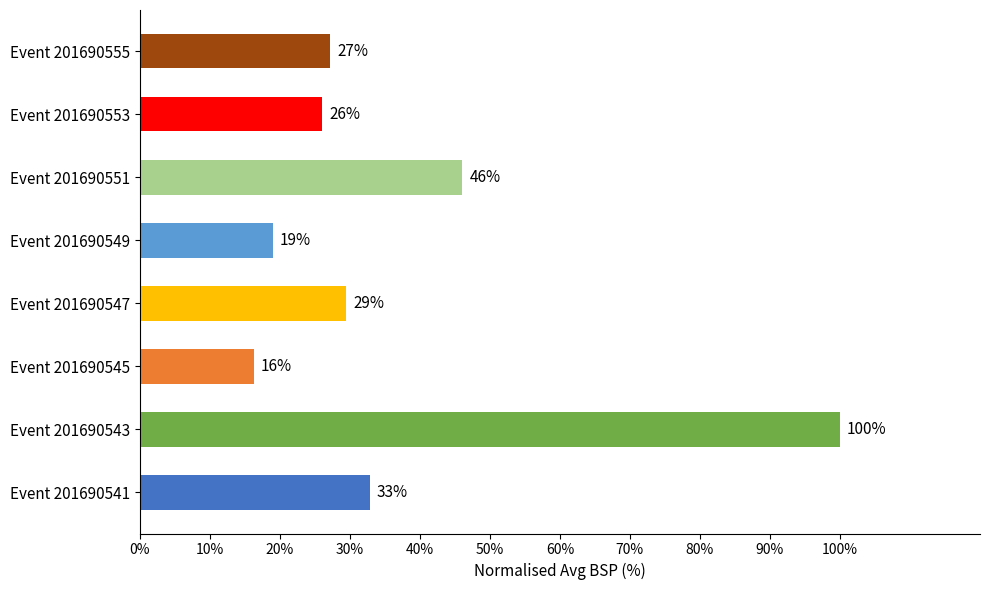

Approximately how many times larger is the value at Event 201690553 compared to Event 201690547?

0.9